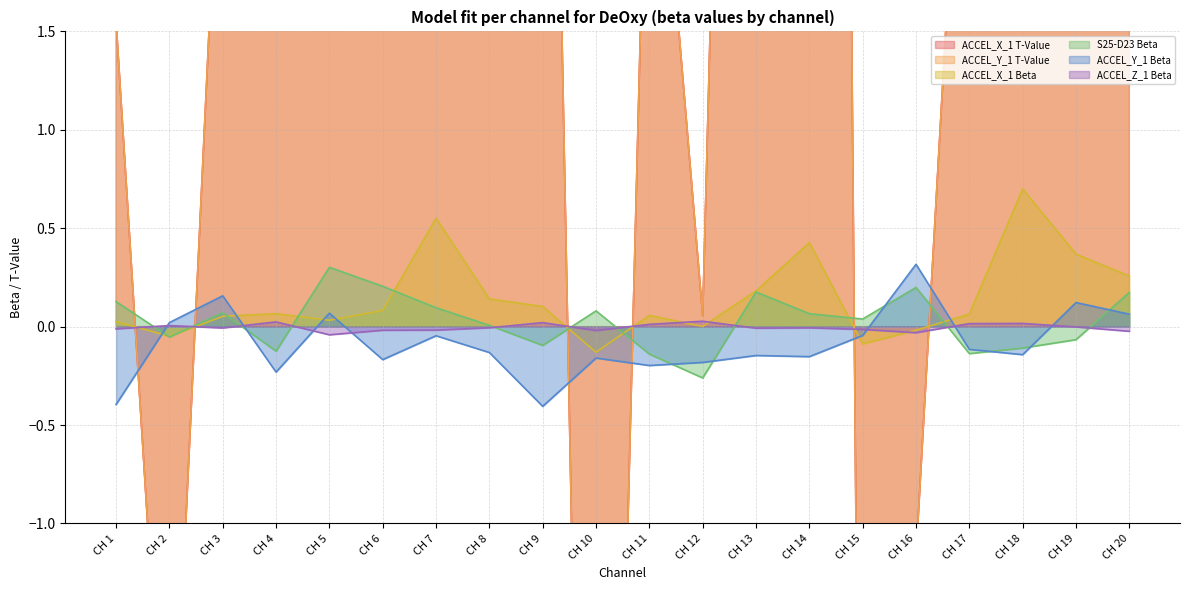

The ACCEL_X_1 Beta series shows 0.1 at CH 14. True or false?

False